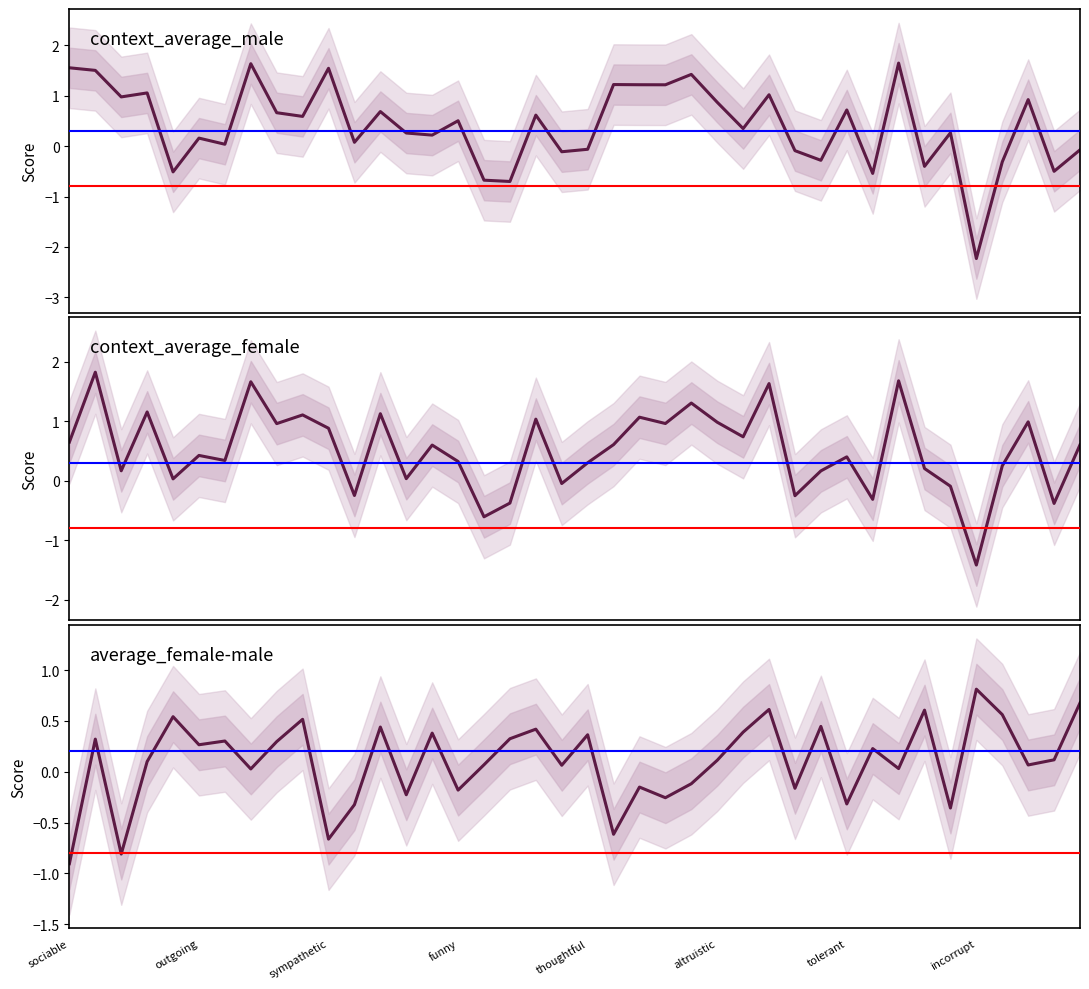

True or false: context_average_male and context_average_female intersect in this chart.

True